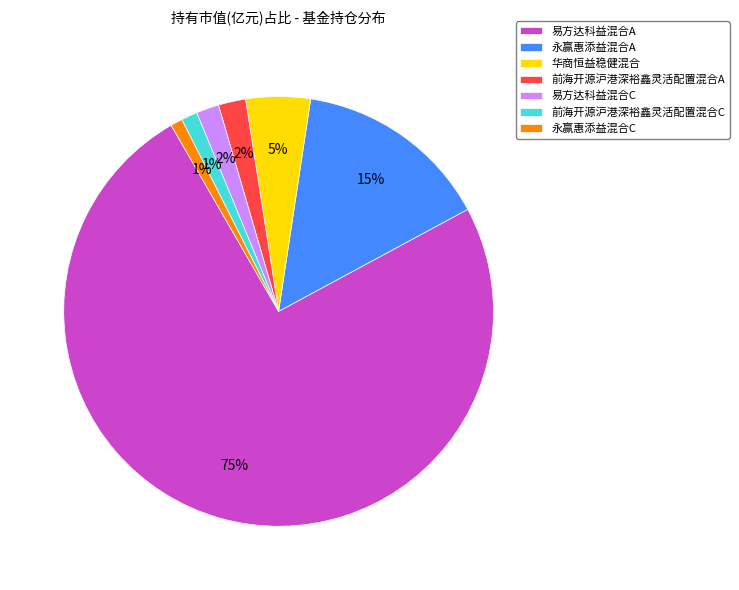

How many slices are in this pie chart?

7